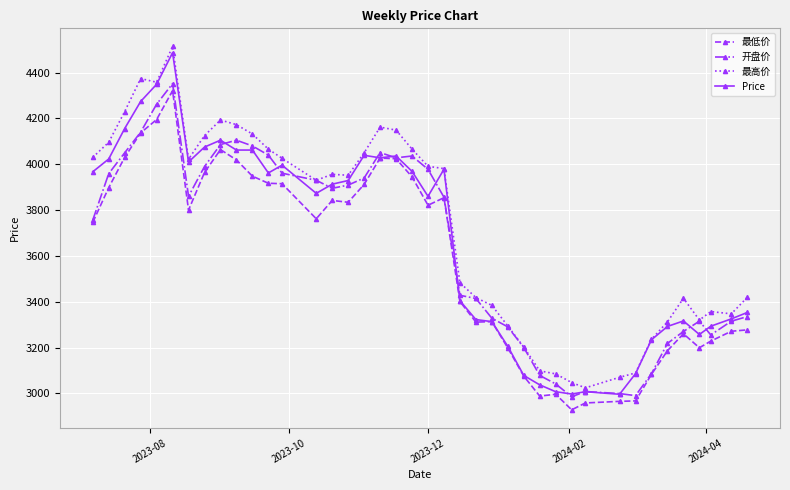

What is the difference between the maximum and second lowest values in the 最高价 series?

1467